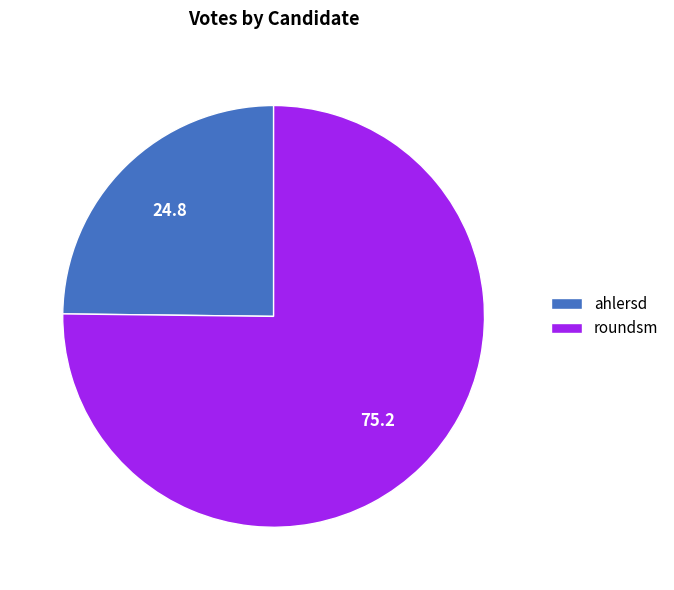

Does ahlersd represent more than half of the total?

No